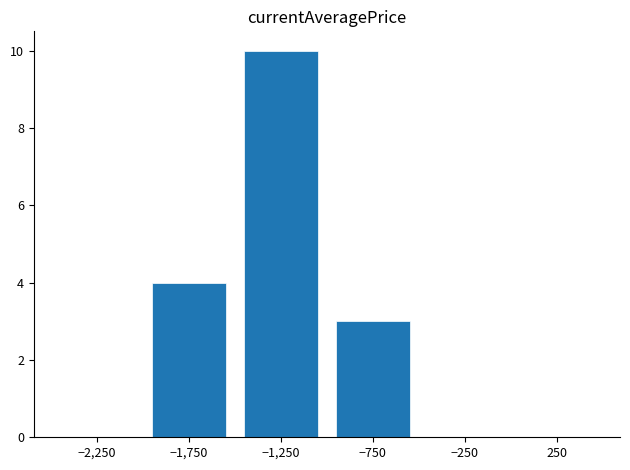

How many distinct data groups are displayed?

1